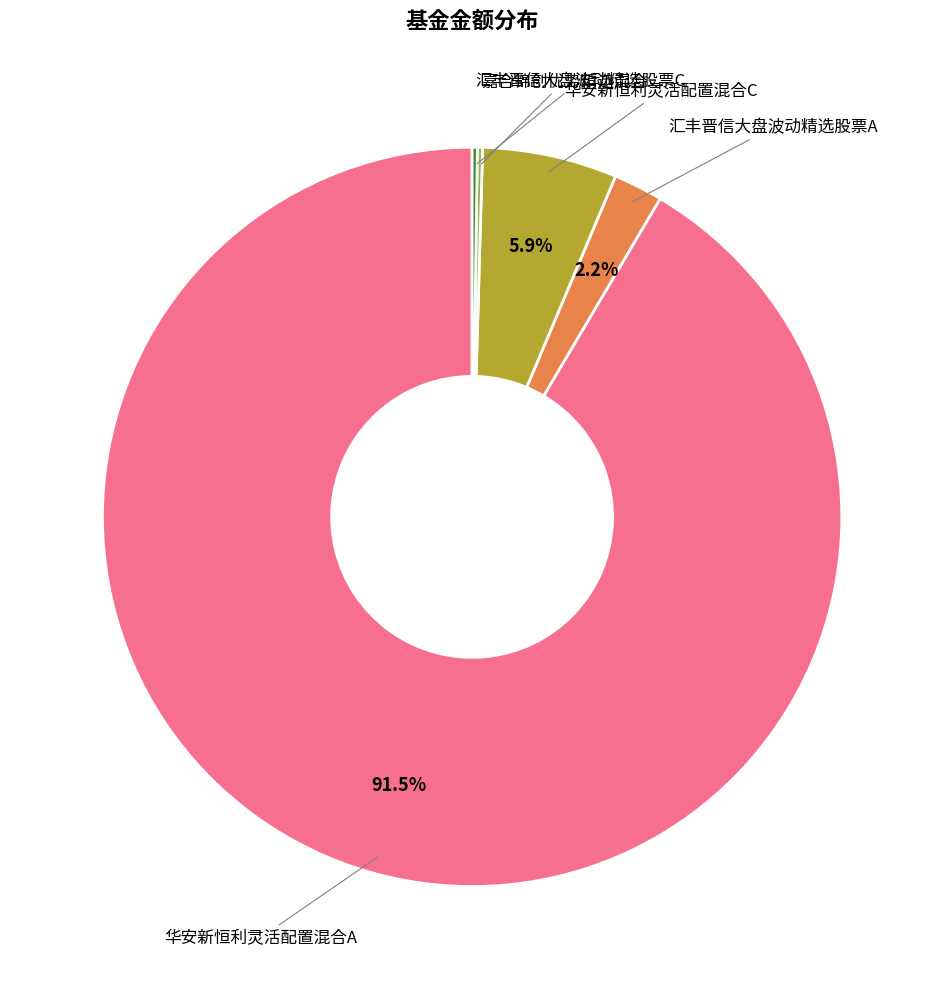

Does any single category account for the majority?

Yes